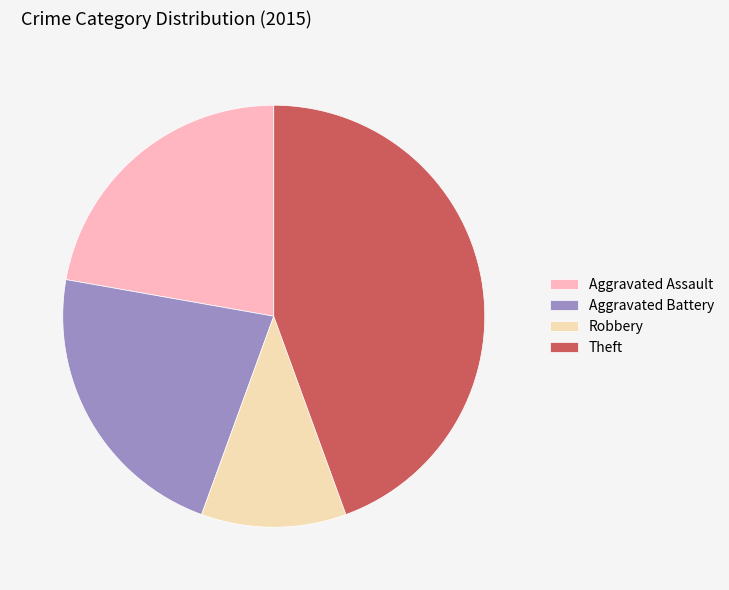

The Theft slice represents 34% of the pie. True or false?

False